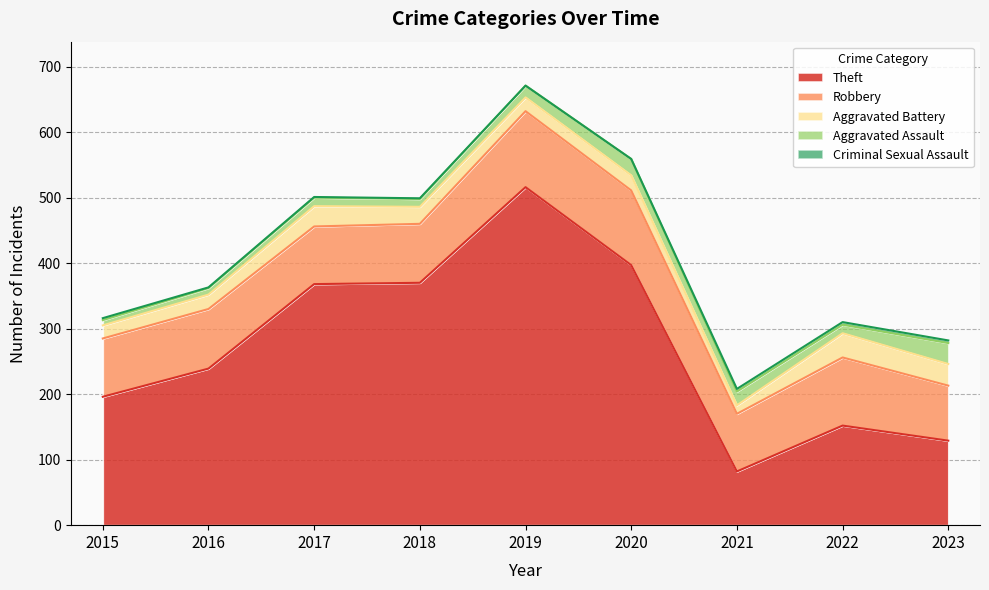

What are all the series names shown in the legend?

Theft, Robbery, Aggravated Battery, Aggravated Assault, Criminal Sexual Assault